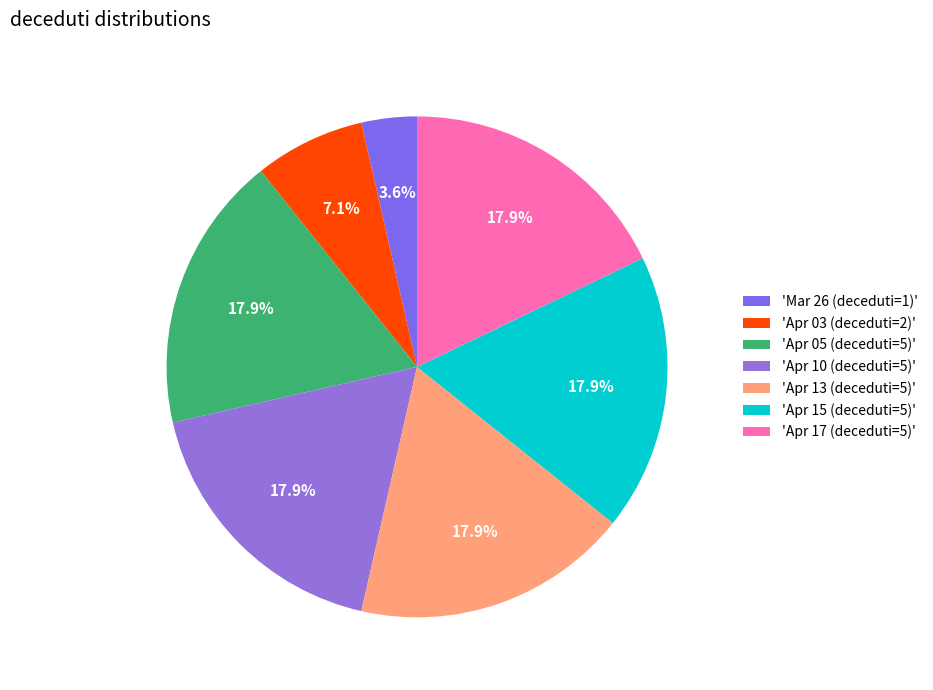

How many segments does this pie chart have?

7